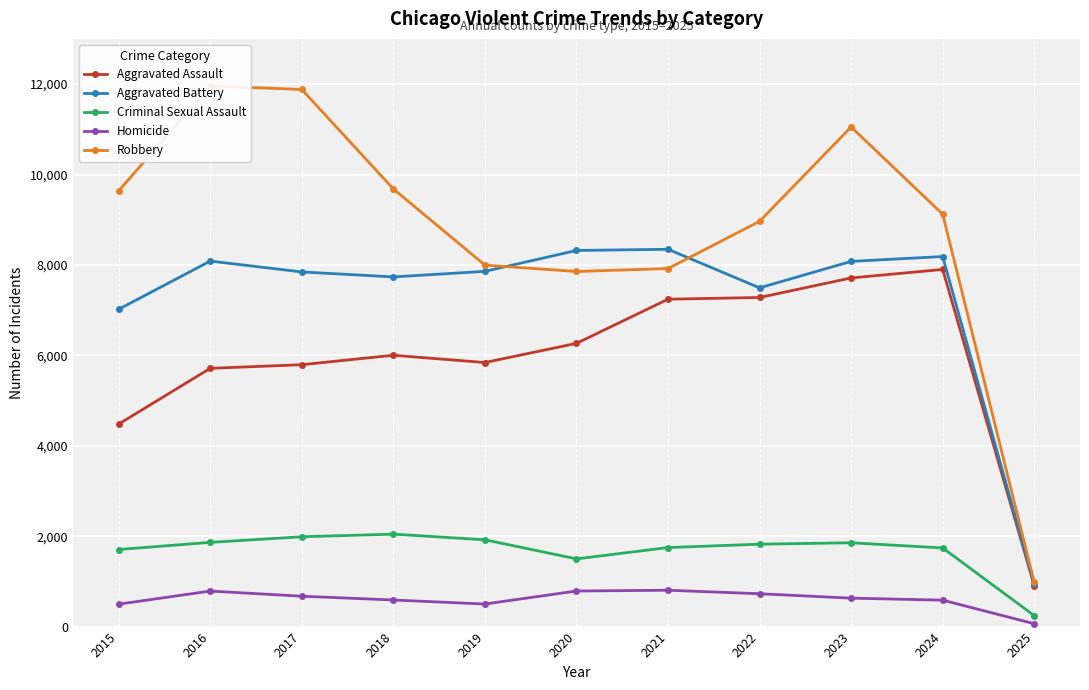

True or false: Homicide has a value of 672 at 2017.

True